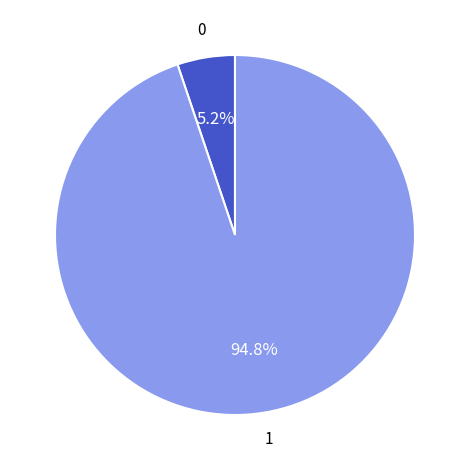

To the nearest percent, what is the average slice percentage?

50%